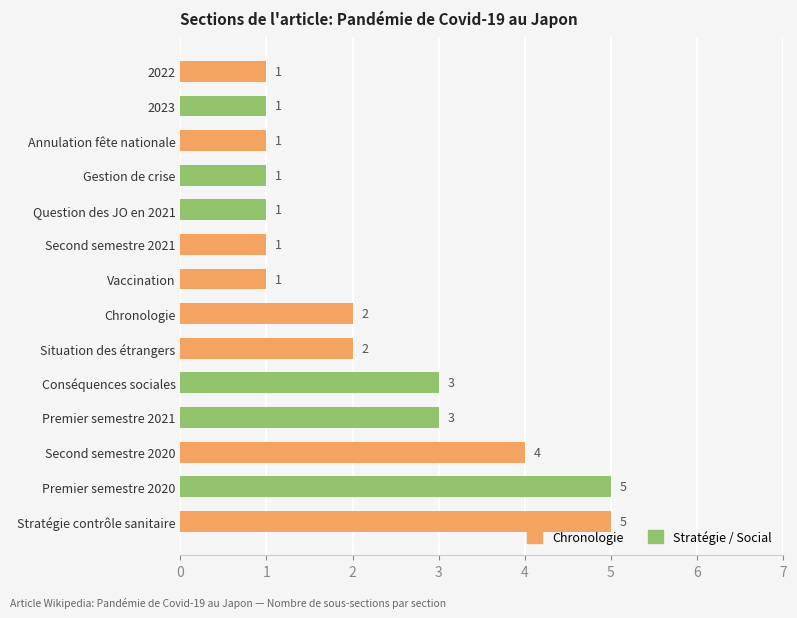

What is the greatest value displayed?

5